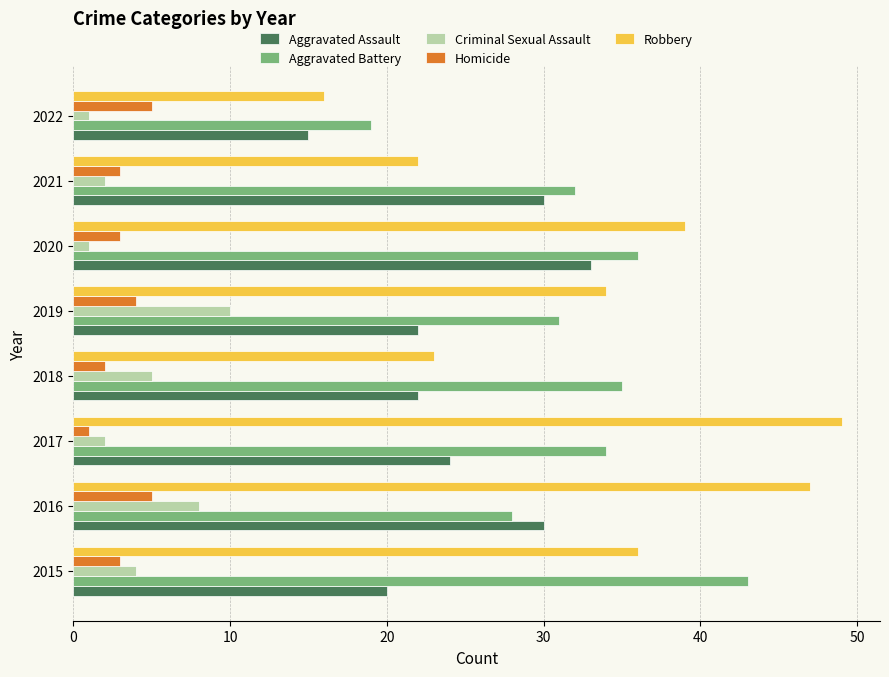

The Criminal Sexual Assault series shows 8 at 2016. True or false?

True